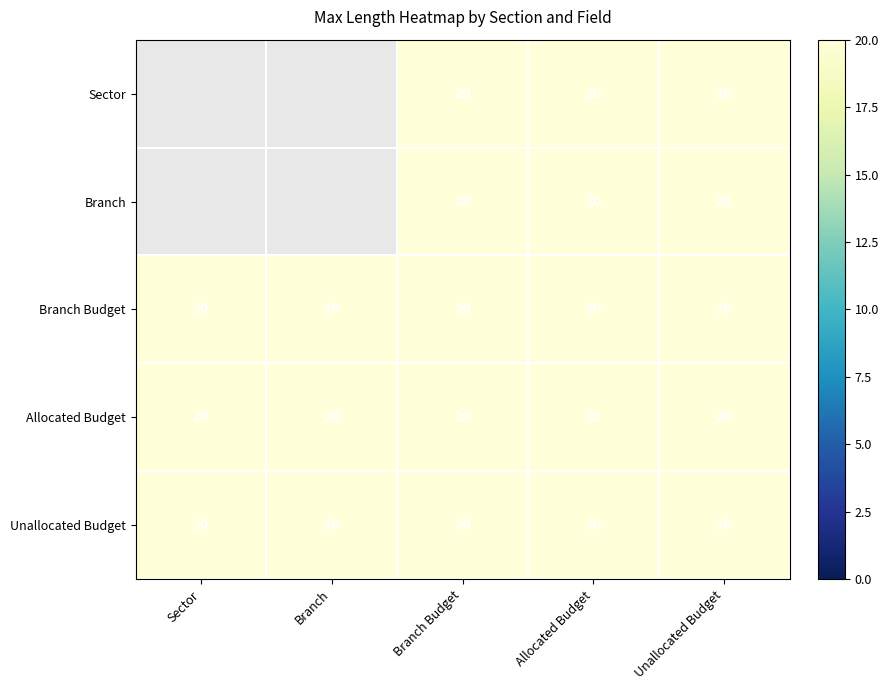

What is the approximate value of Unallocated Budget at Branch Budget?

20.0